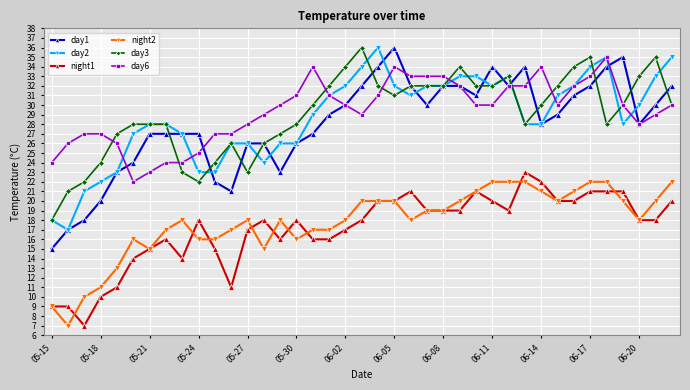

How many lines are shown in the chart?

6